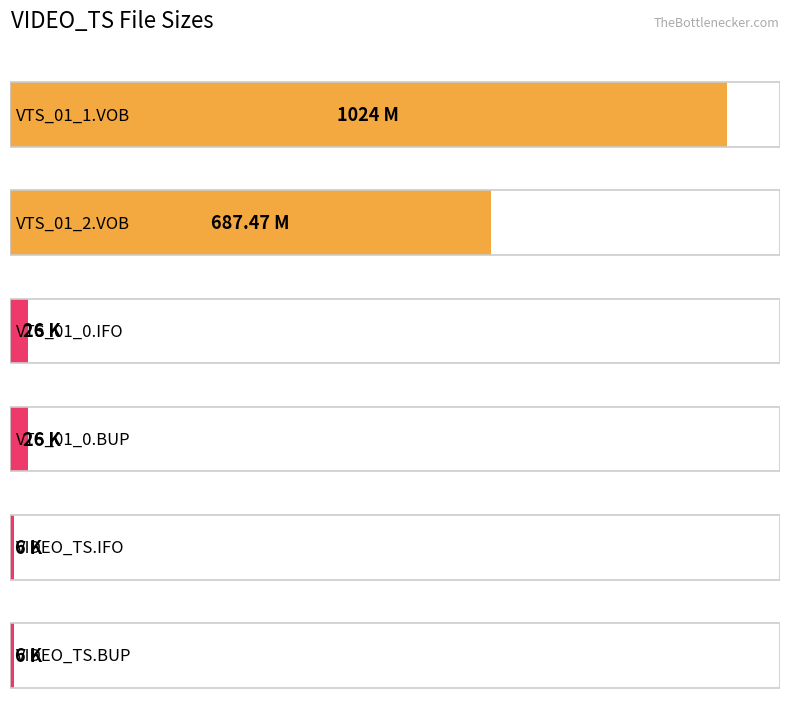

True or false: the data shows 6.0 at VIDEO_TS.IFO.

True